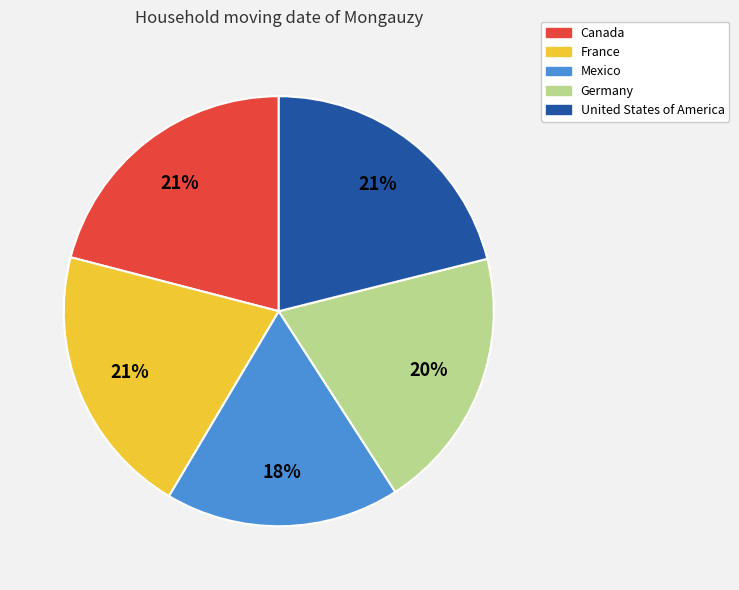

Count the number of slices in the pie.

5